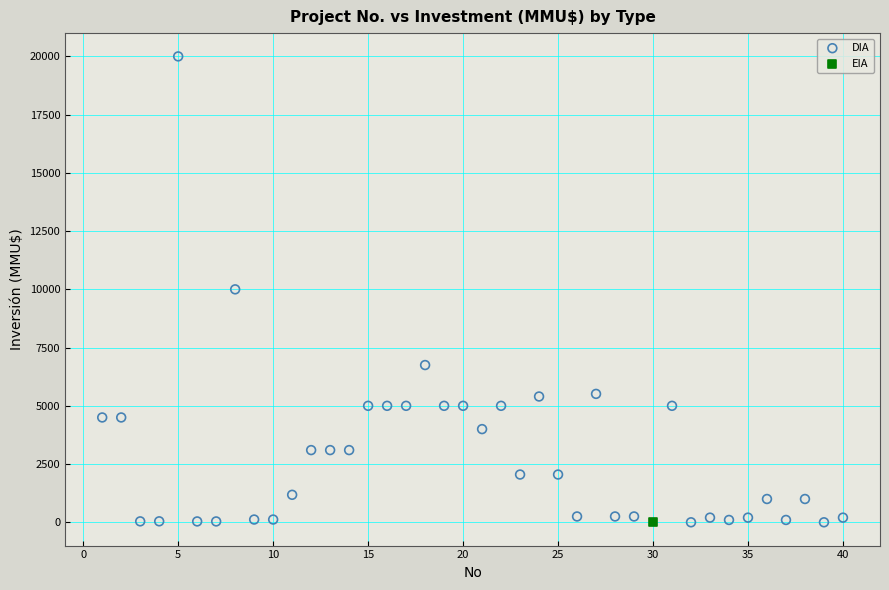

What are all the series names shown in the legend?

DIA, EIA